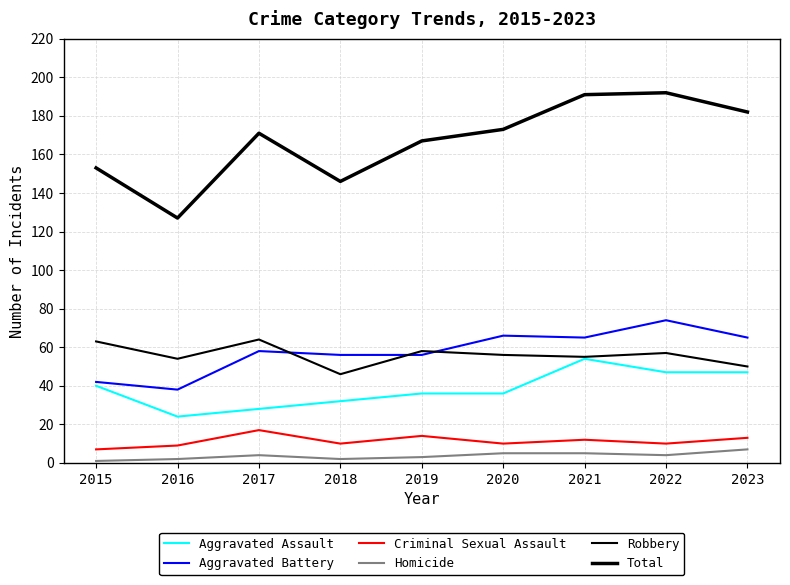

Does the chart display data point markers on the line(s)?

No